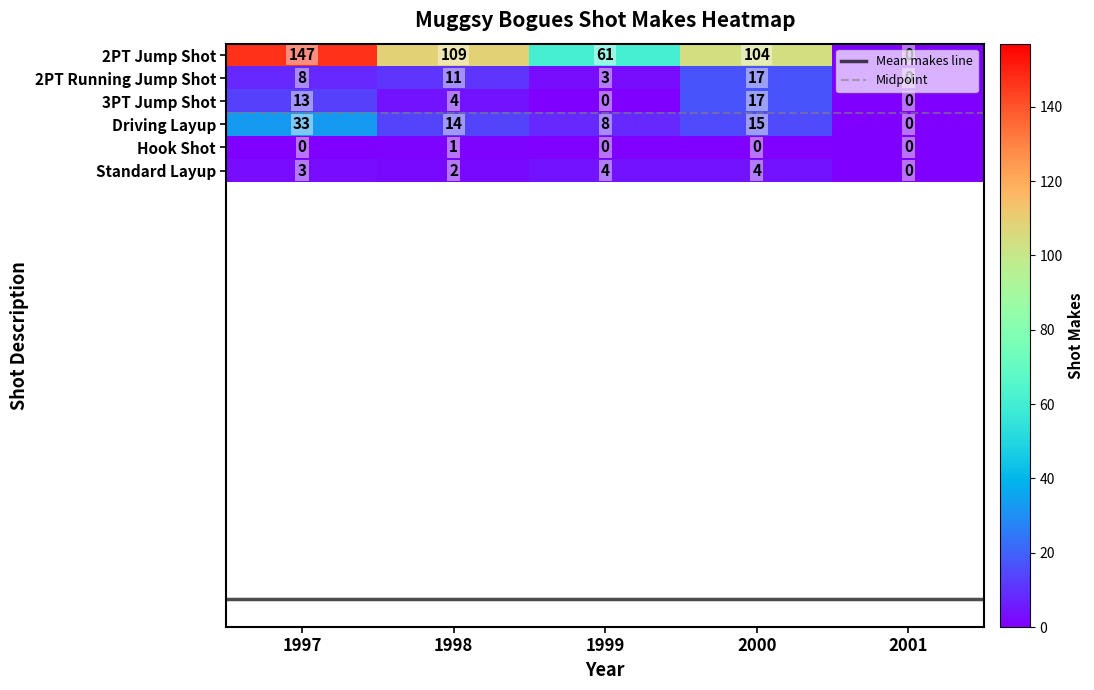

What is the spread (max minus min) of values at 1998?

108